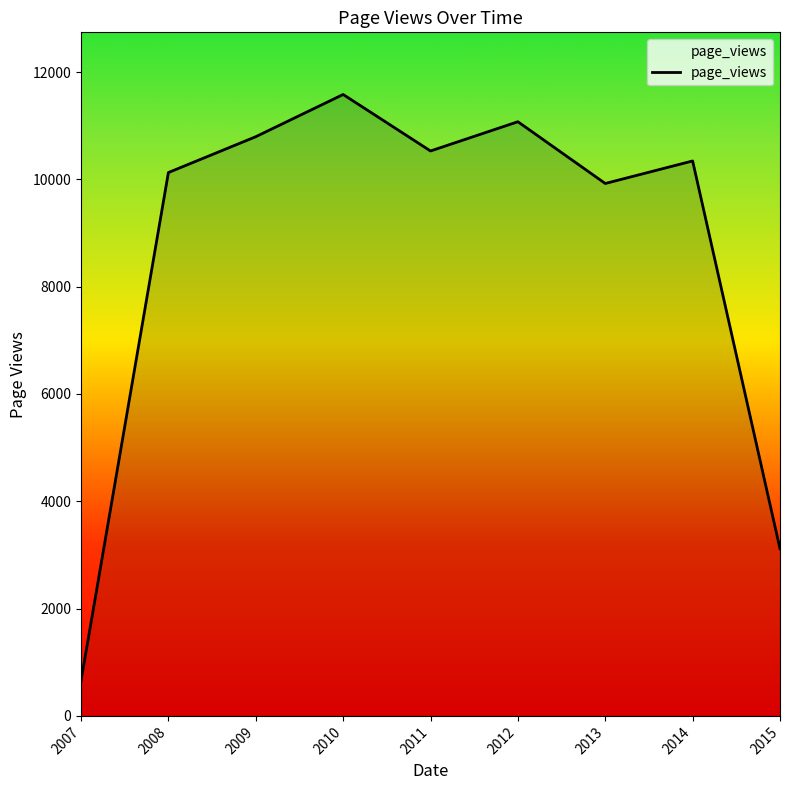

What is the change in value from 2009 to 2011?

-266